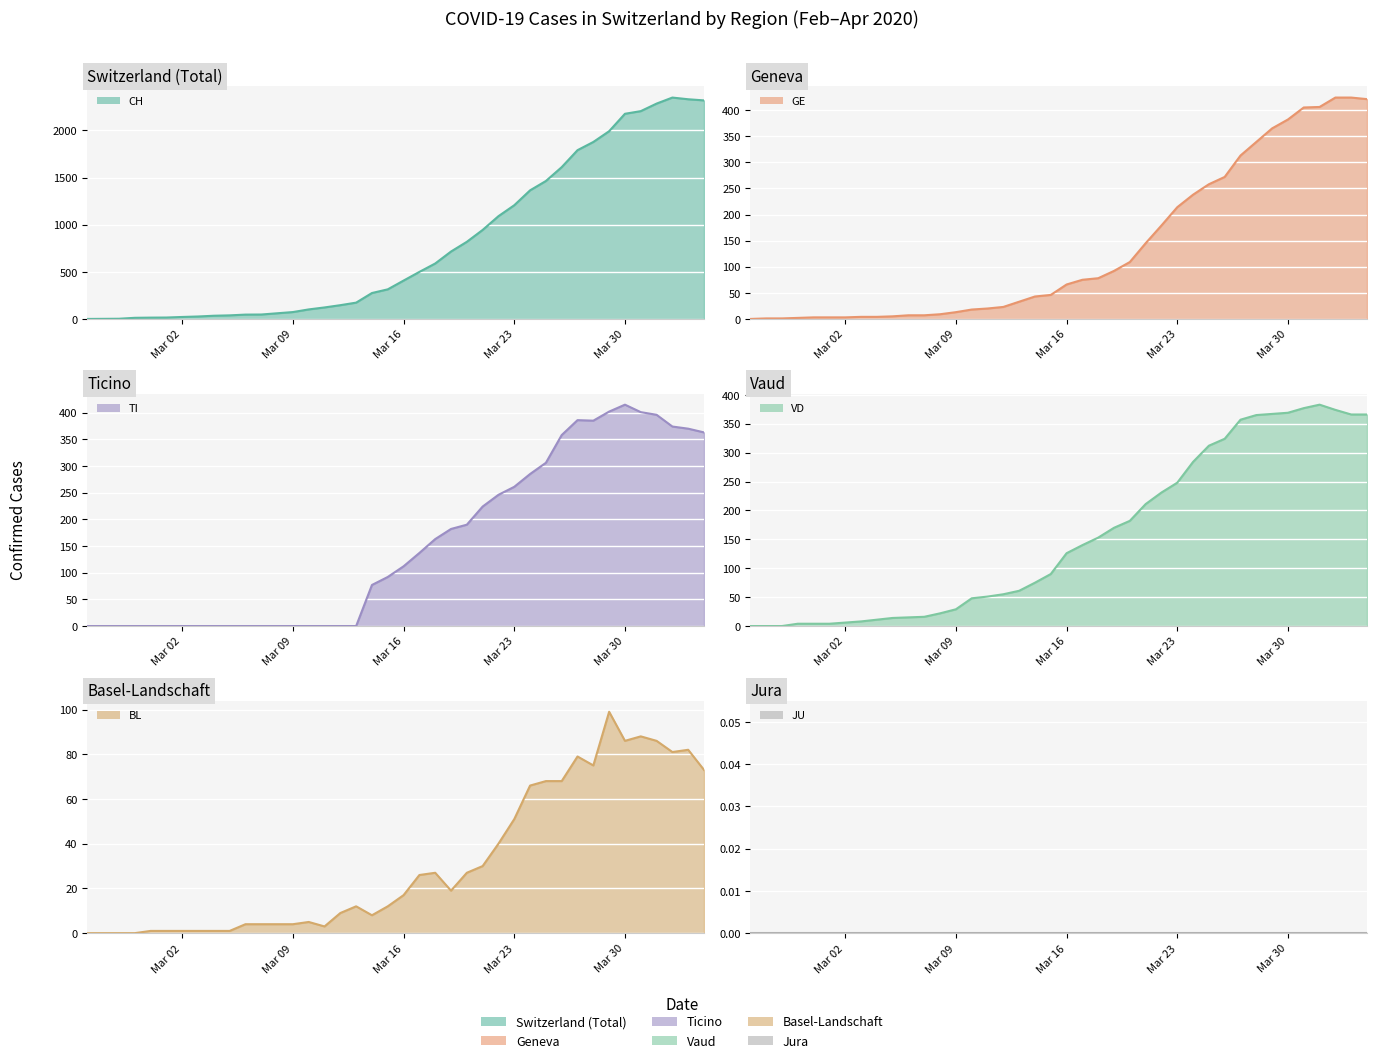

At which label does CH first exceed 407?

2020-03-17